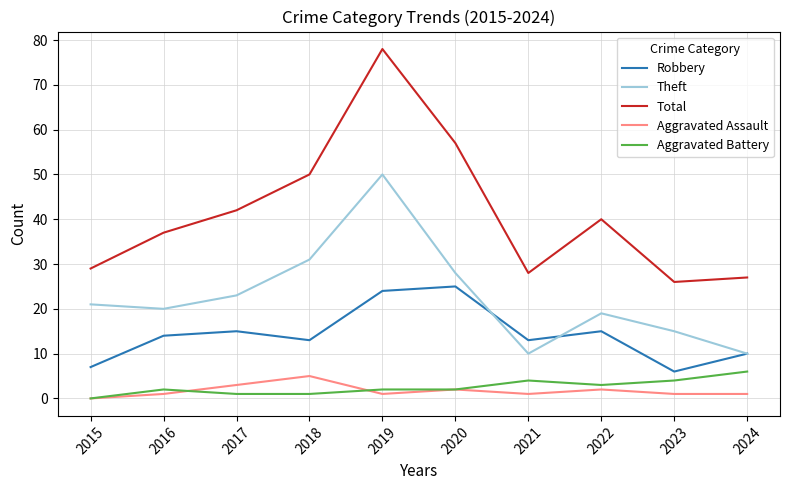

Which label corresponds to the largest value in the chart?

2019